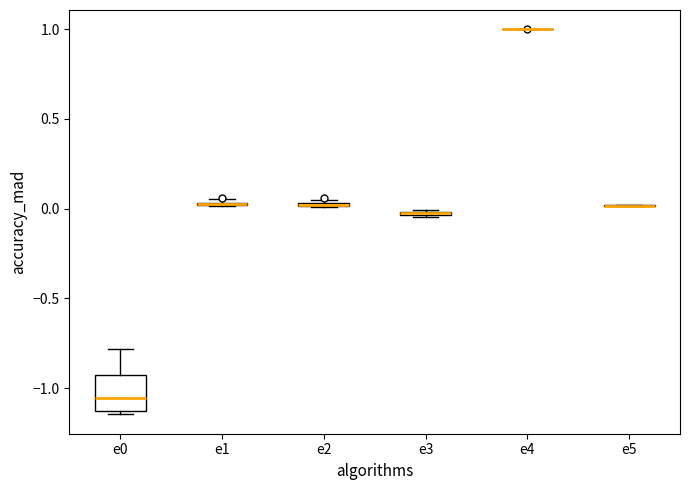

Comparing the boxes themselves (not the whiskers), which one is the tallest?

e0